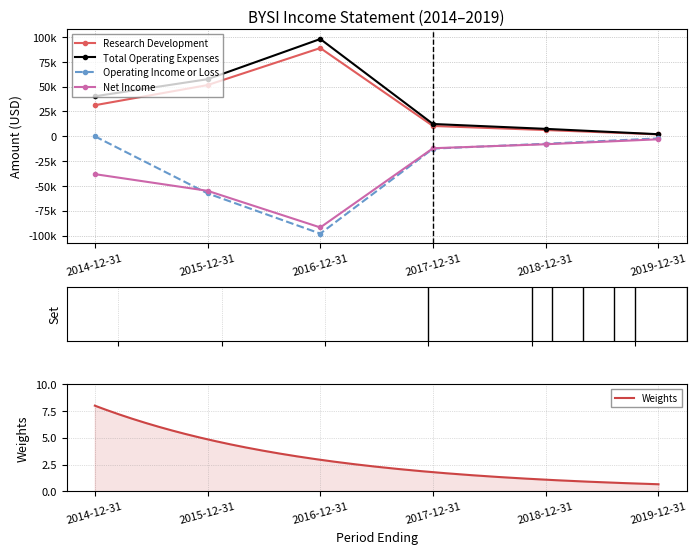

What is the difference between the Operating Income or Loss values at 2017-12-31 and 2015-12-31?

45100